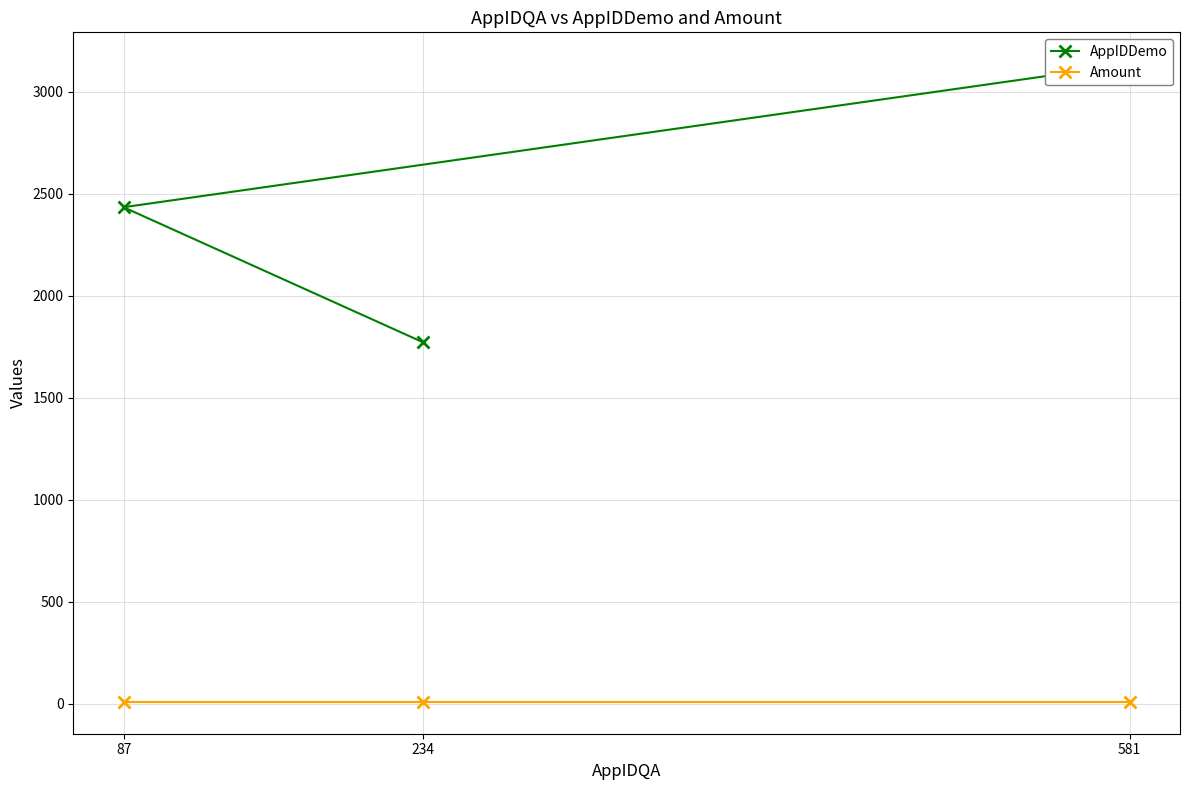

The Amount series shows 4.1 at 234. True or false?

False